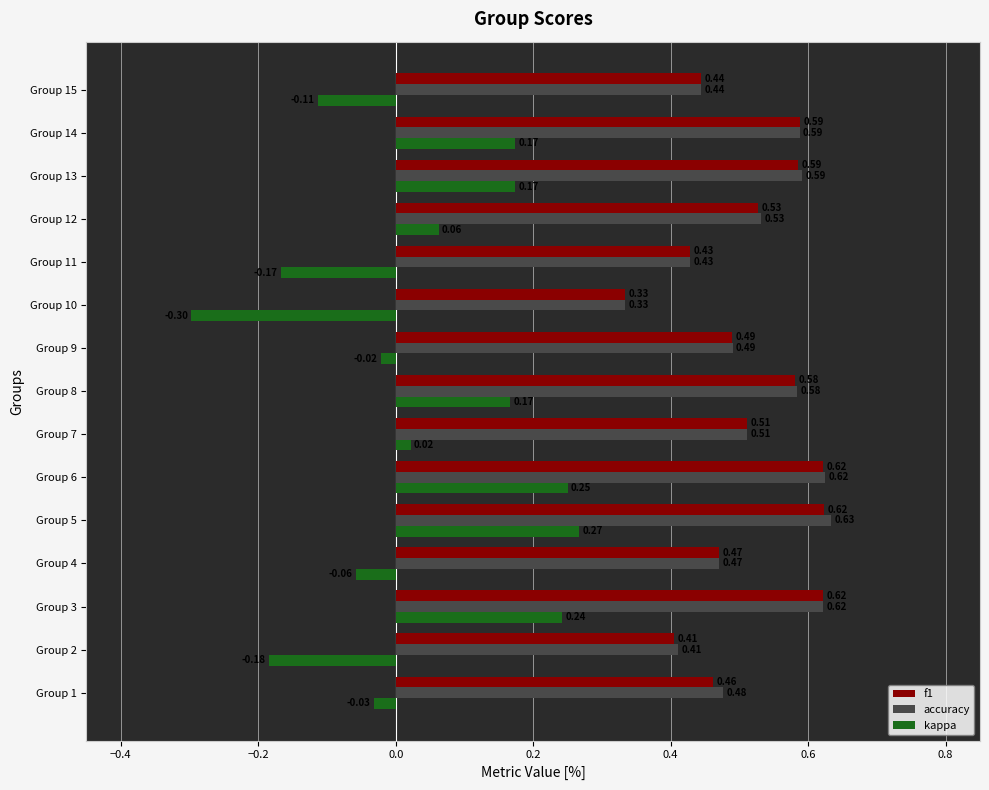

What is the sum of all accuracy values?

7.7